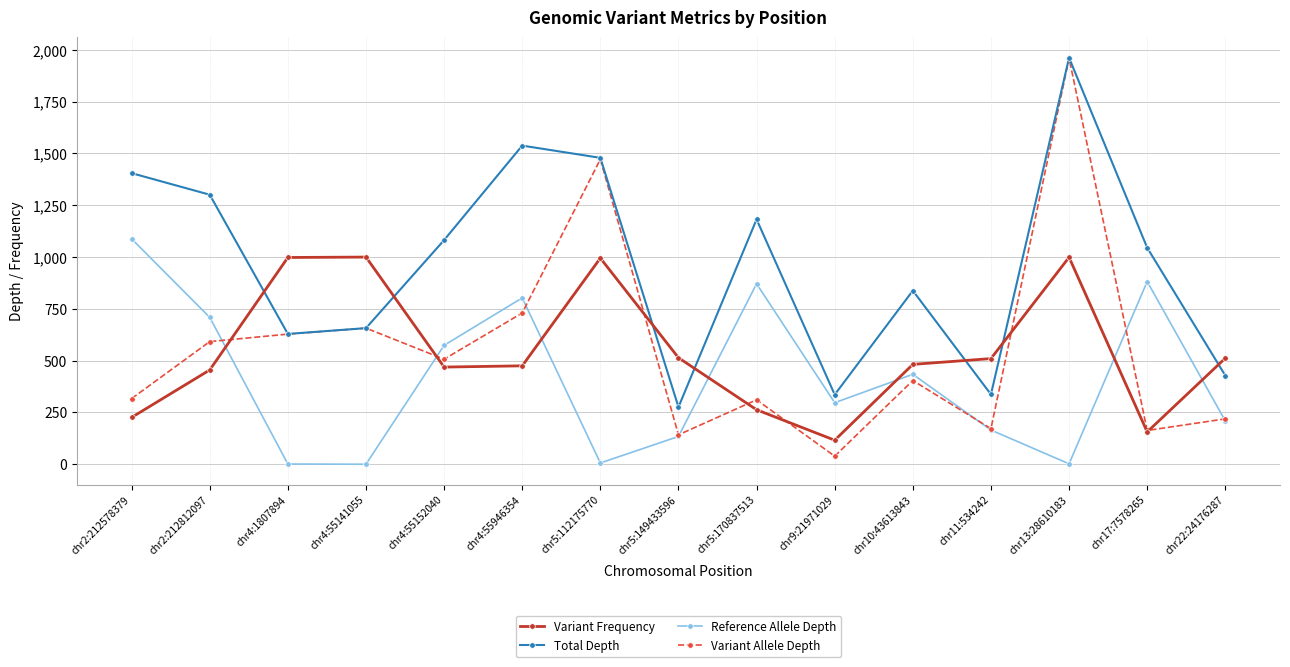

After their last crossing, which series has the higher values: Reference Allele Depth or Variant Frequency?

Variant Frequency